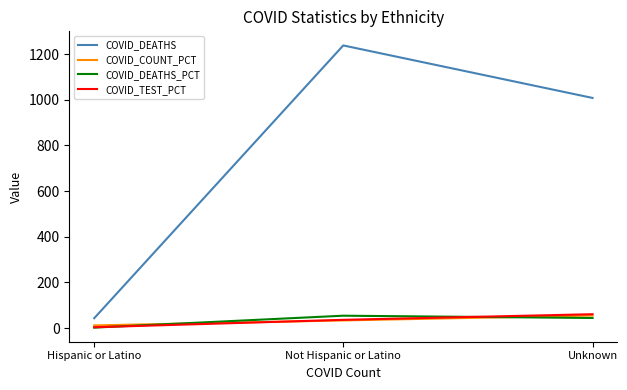

The COVID_DEATHS series shows 368.6 at Not Hispanic or Latino. True or false?

False